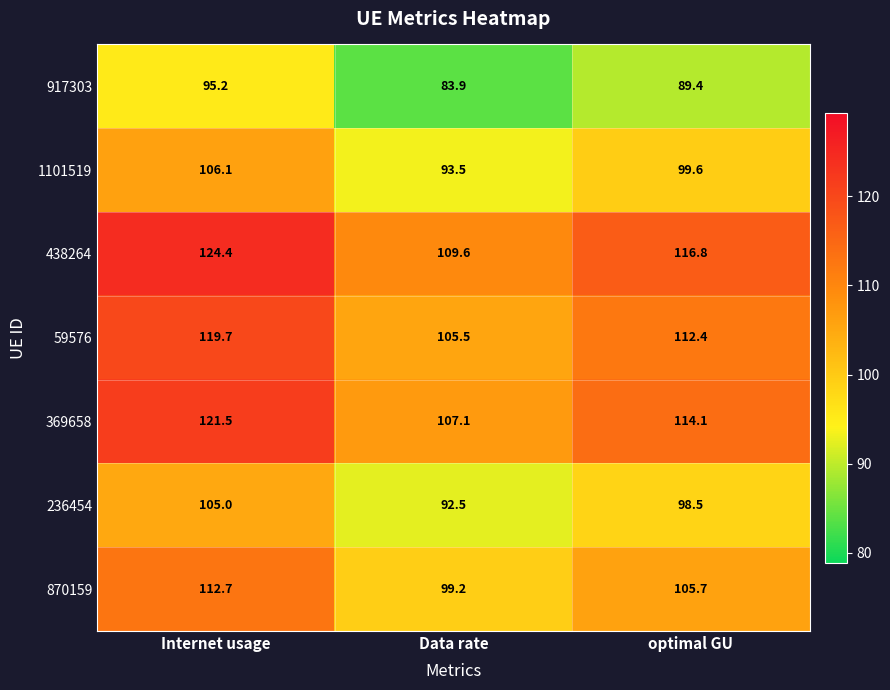

At optimal GU, list the series in order from smallest to largest.

917303, 236454, 1101519, 870159, 59576, 369658, 438264